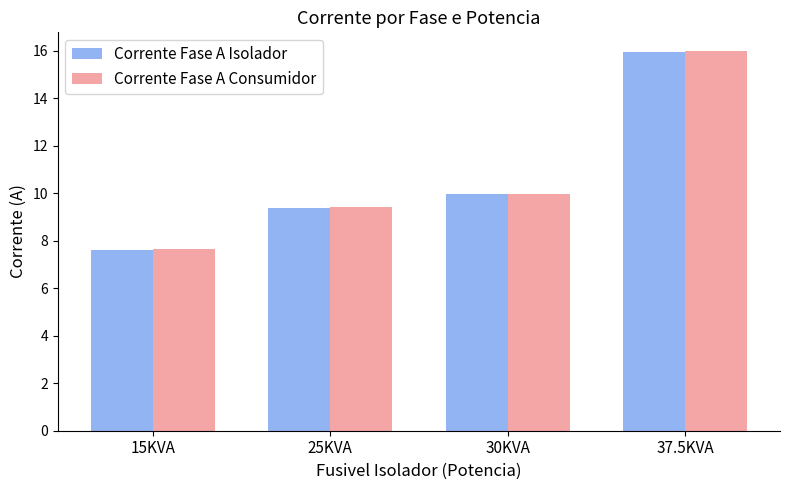

Which series changed the most between 15KVA and 25KVA?

Corrente Fase A Consumidor